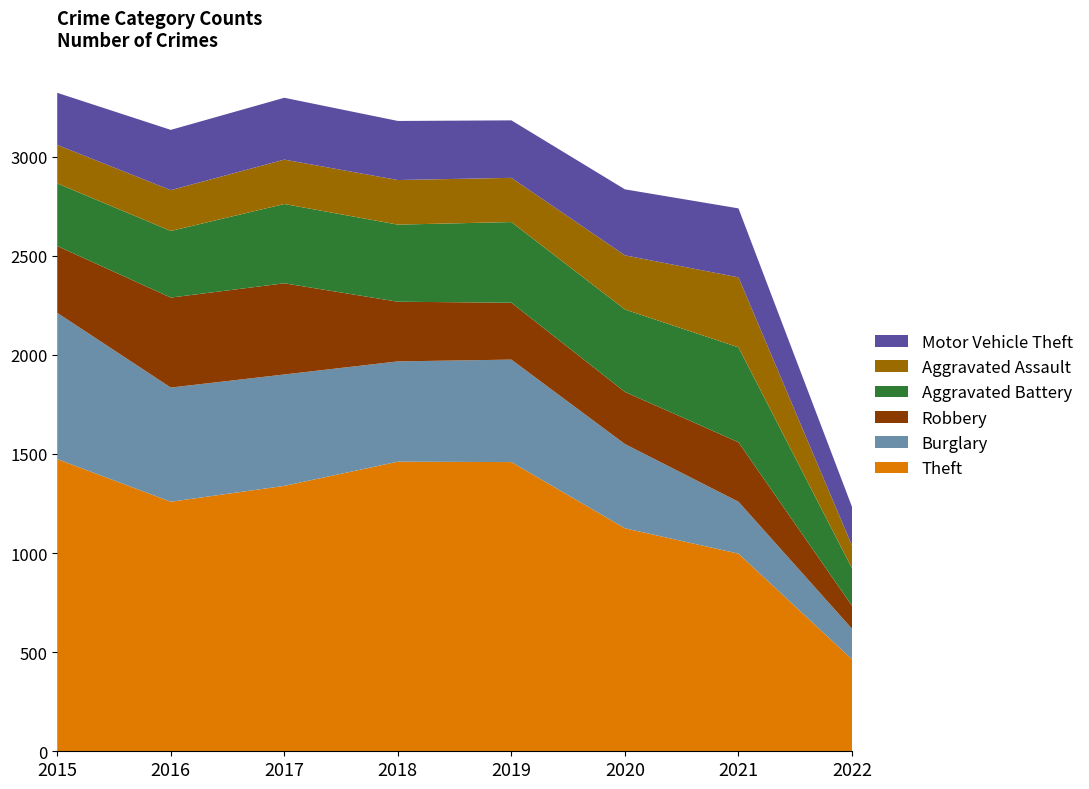

Reading left to right, extract all data points from this chart.

Theft: 1474	1259	1339	1461	1459	1125	997	464
Burglary: 738	576	562	506	517	425	262	154
Robbery: 337	454	460	301	287	263	300	116
Aggravated Battery: 316	336	400	389	407	416	479	189
Aggravated Assault: 194	206	224	225	223	273	353	114
Motor Vehicle Theft: 263	304	312	298	290	333	348	196